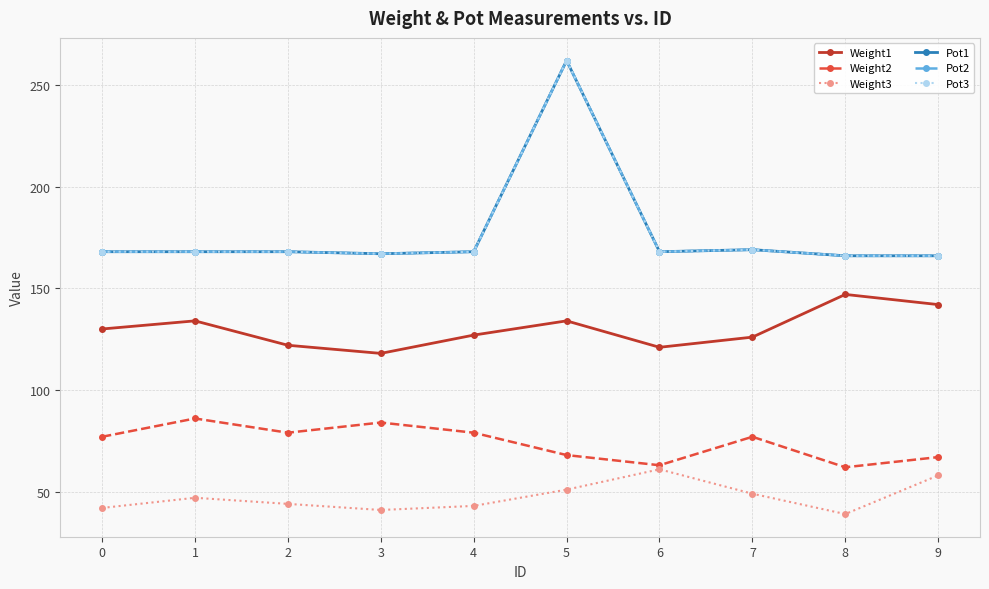

Is the value of Weight2 at 1 greater than the value of Pot3 at 8?

No